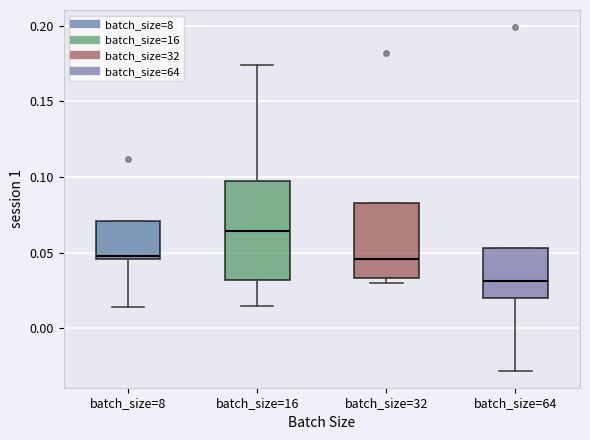

Reading left to right, transcribe this box plot: for each box, give where its median line is, the range the box spans, and where its two whiskers end, as read against the y-axis. The values are not printed on the chart, so give them approximately, as read against the axis.

batch_size=8: median 0.050, box 0.045 to 0.070, whiskers 0.015 to 0.070
batch_size=16: median 0.065, box 0.030 to 0.095, whiskers 0.015 to 0.175
batch_size=32: median 0.045, box 0.035 to 0.085, whiskers 0.030 to 0.085
batch_size=64: median 0.030, box 0.020 to 0.055, whiskers -0.030 to 0.055